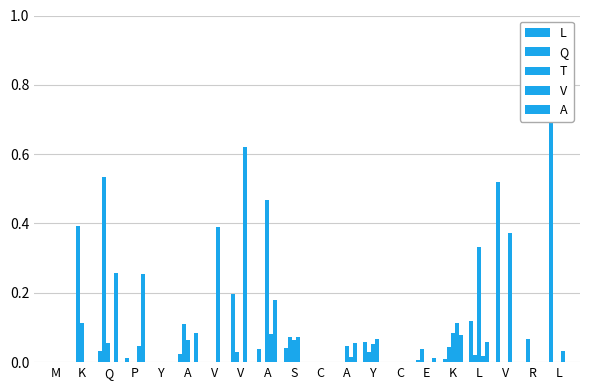

What is the label of the 10th bar from the right?

C